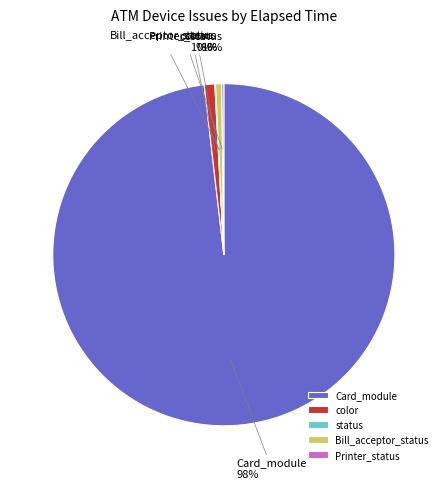

Between Card_module and color, which is larger?

Card_module